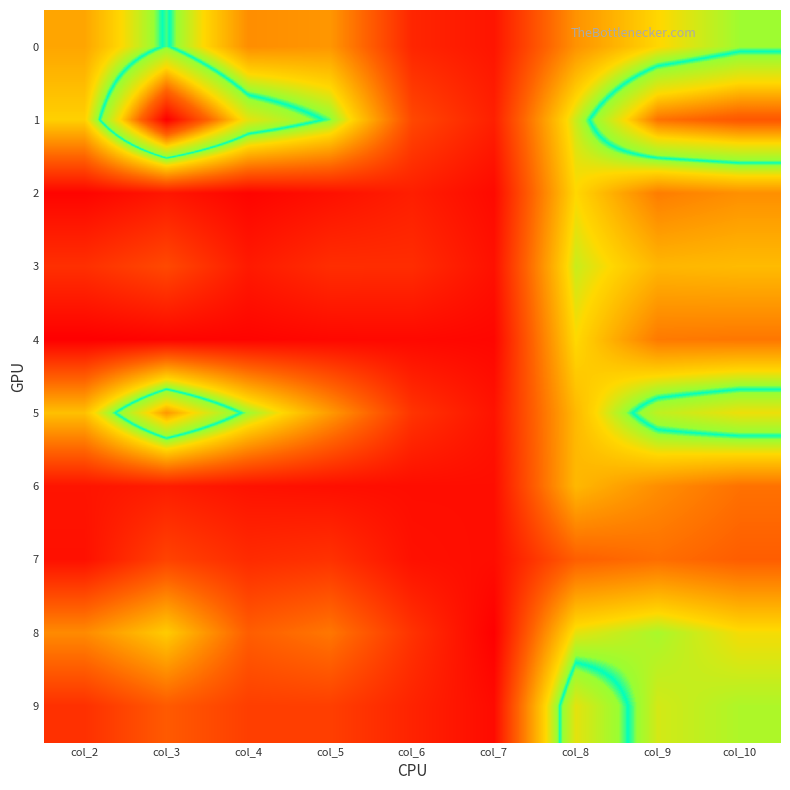

What is the difference between the highest and lowest values at col_8?

504